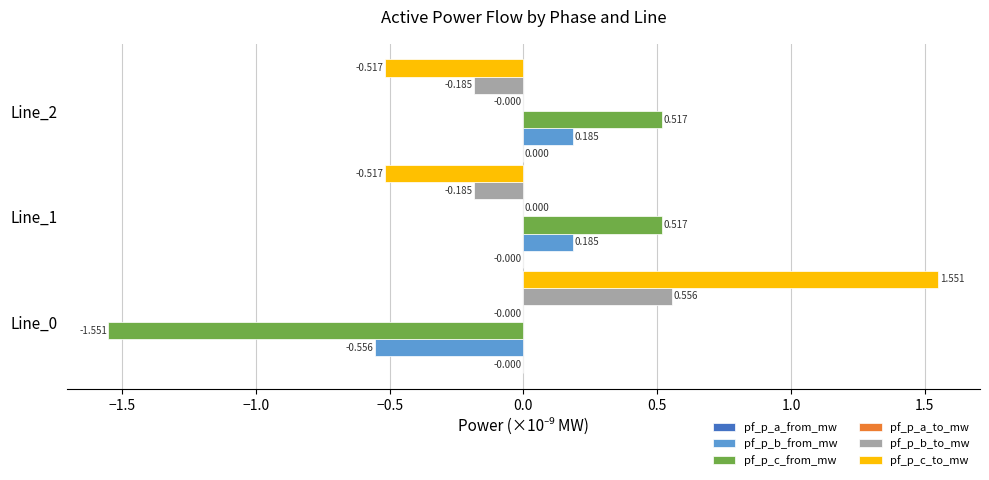

Which series has the largest total across all categories?

pf_p_c_to_mw